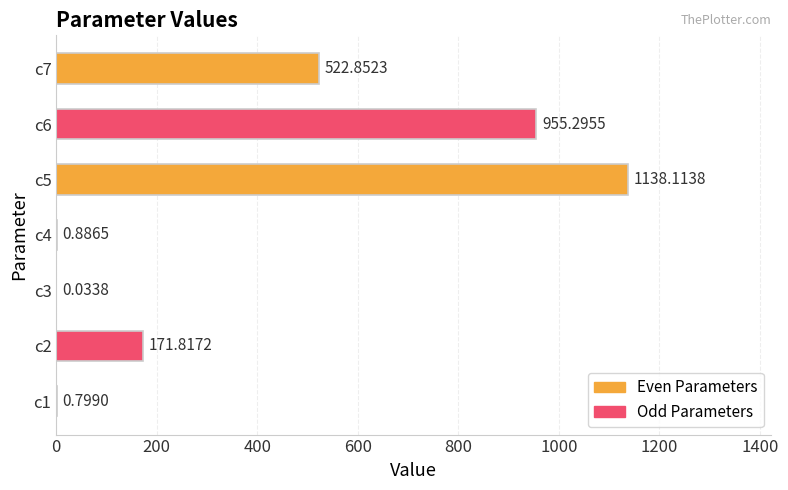

What is the maximum value shown in the chart?

1138.1